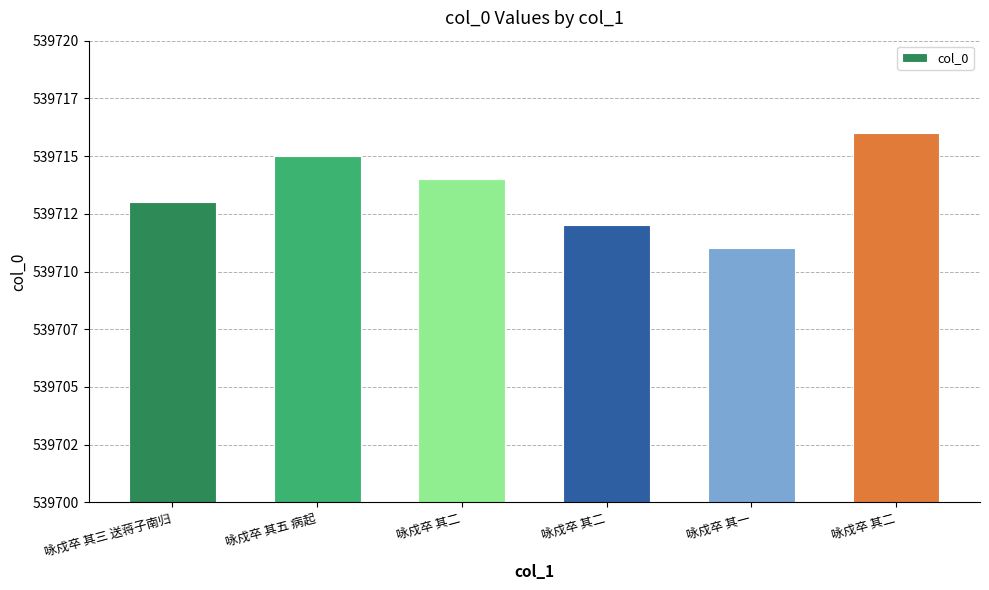

What is the label of the 2nd bar from the right?

咏戍卒 其一